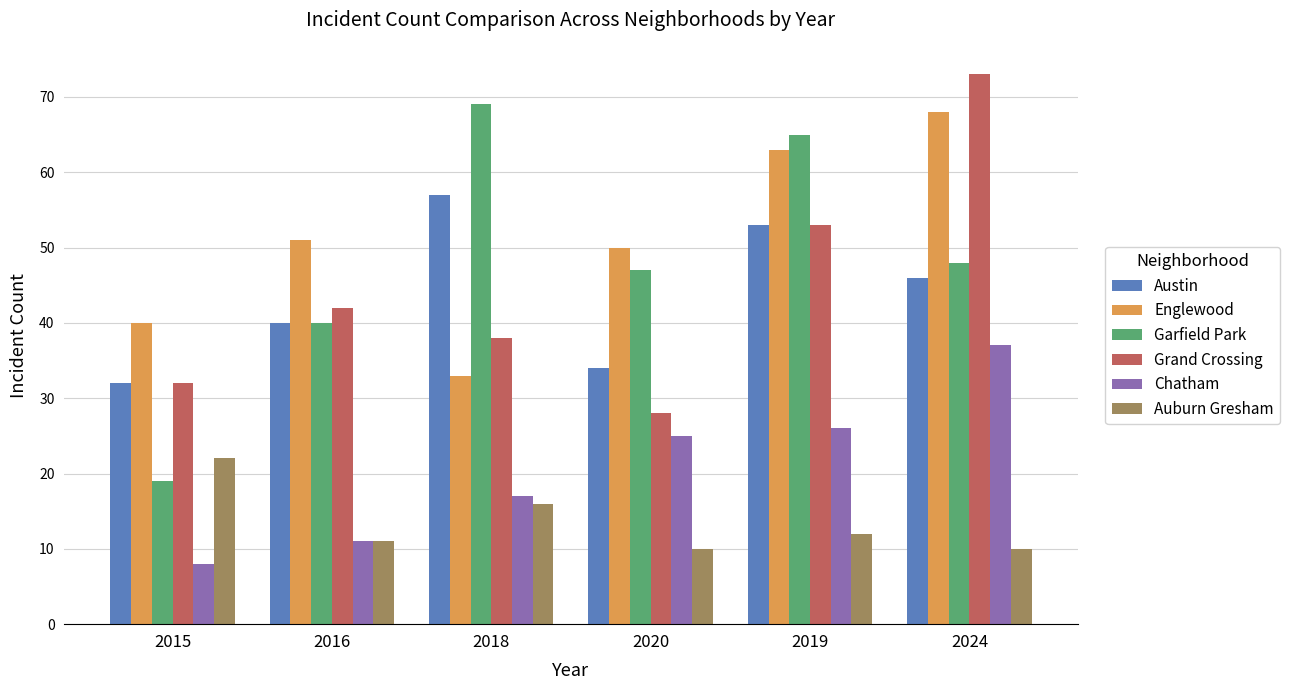

Which series has the largest range (max minus min)?

Garfield Park